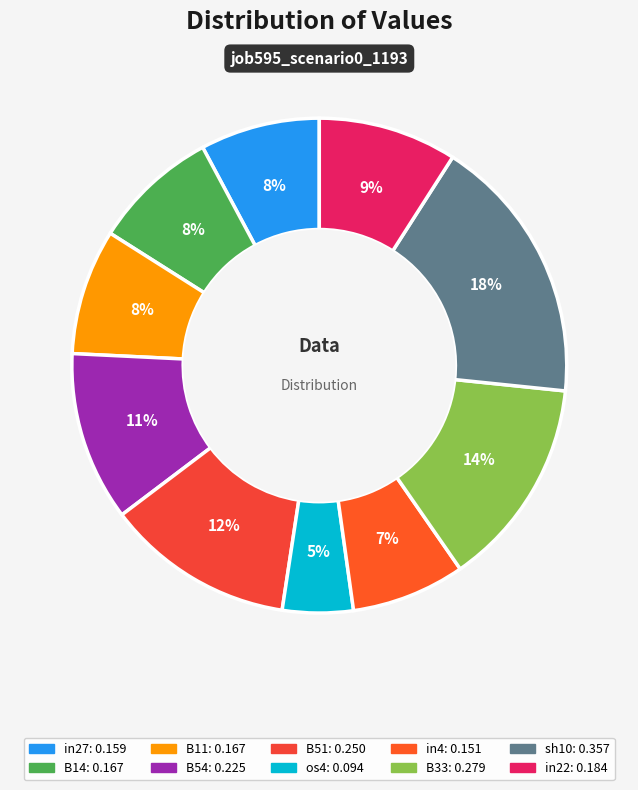

Between in4 and os4, which is larger?

in4